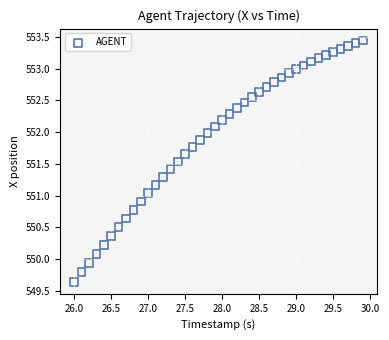

What is the range of Y values (max minus min)?

3.8